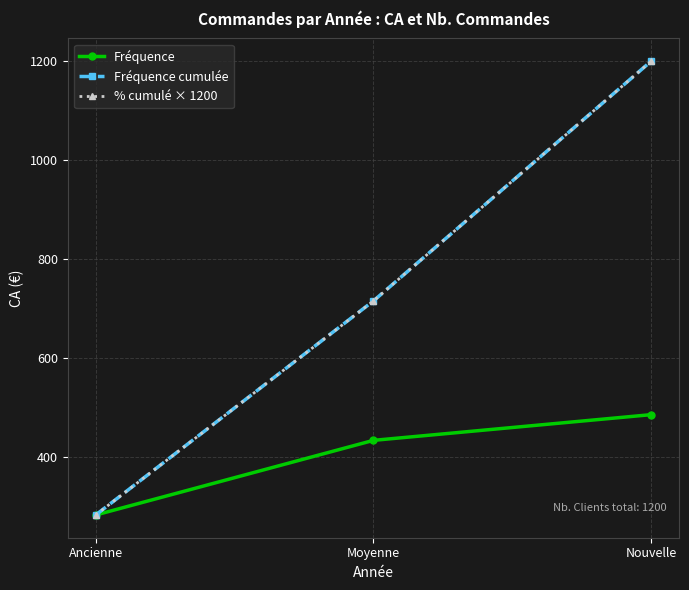

Reading left to right, list all the values displayed in this chart.

Fréquence: 282.0	433.0	485.0
Fréquence cumulée: 282.0	715.0	1200.0
% cumulé × 1200: 282.0	715.0	1200.0